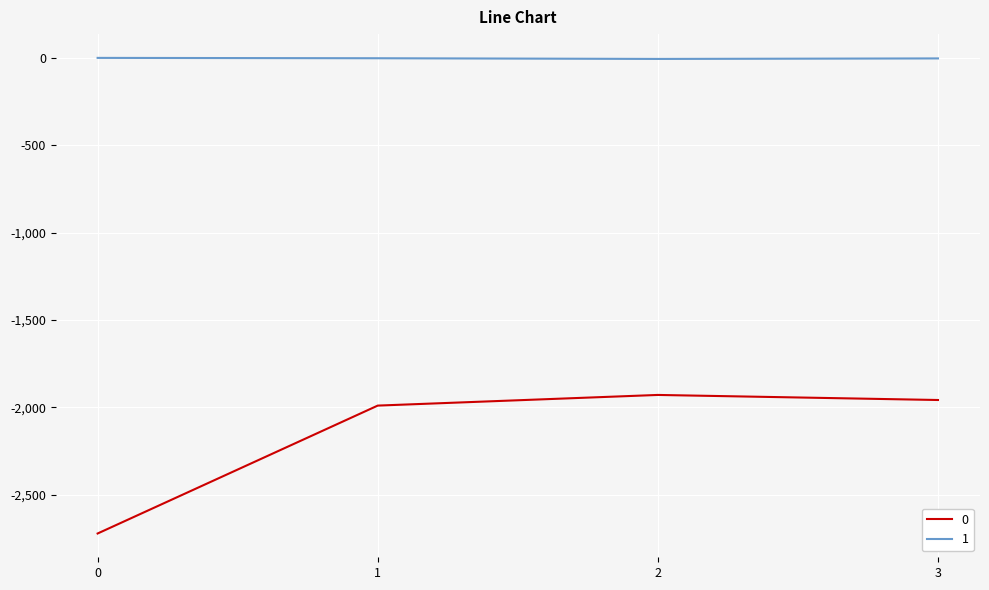

True or false: 1 has more than 2 interior local peaks.

False